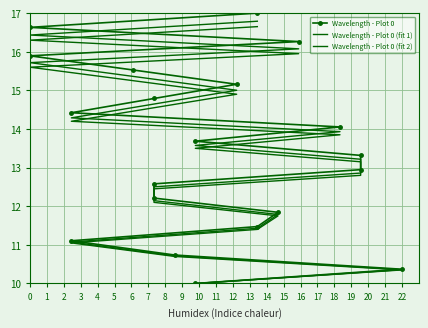

Rank the series by their maximum value, from highest to lowest.

Wavelength - Plot 0, Wavelength - Plot 0 (fit 1), Wavelength - Plot 0 (fit 2)